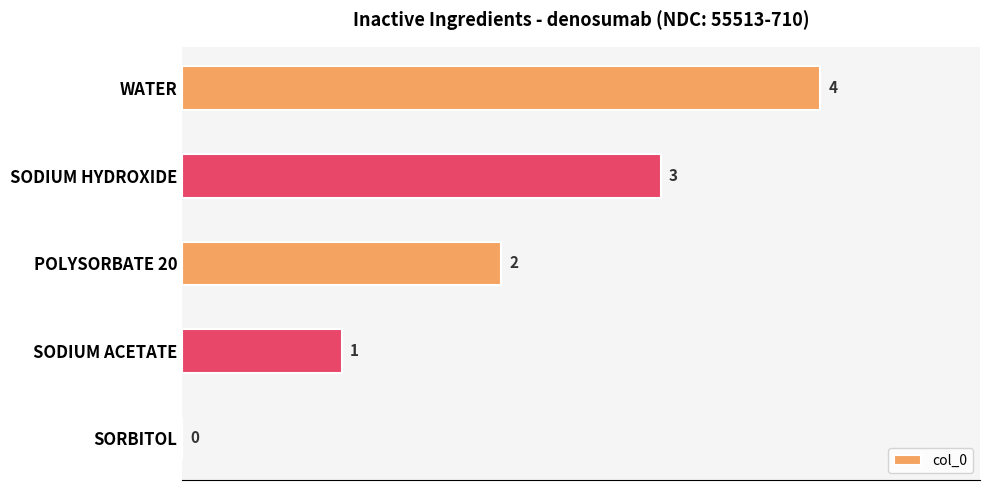

Which category has the highest value across all series?

WATER